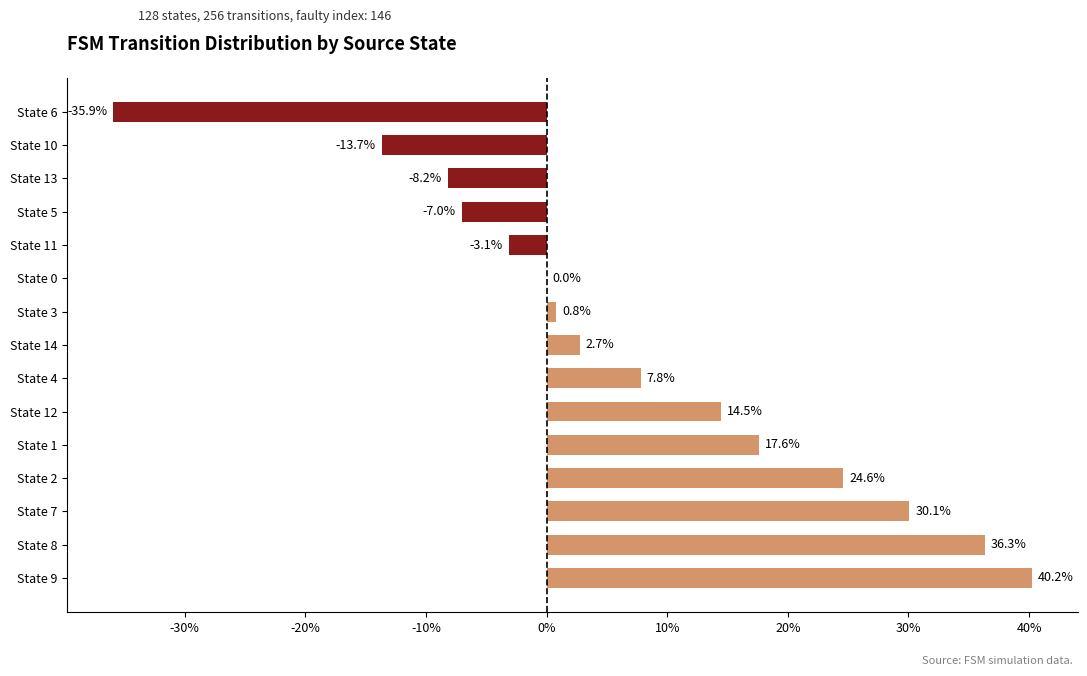

Are the bars horizontal?

Yes